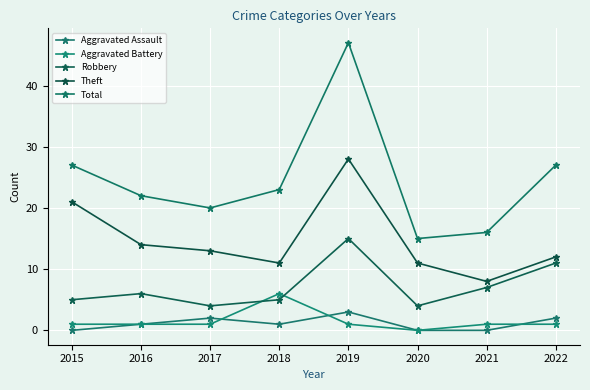

After their last crossing, which series has the higher values: Robbery or Aggravated Battery?

Robbery